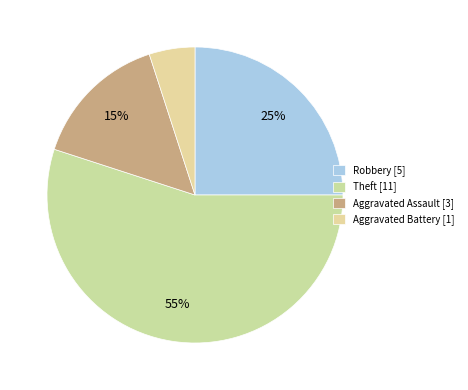

How many segments does this pie chart have?

4